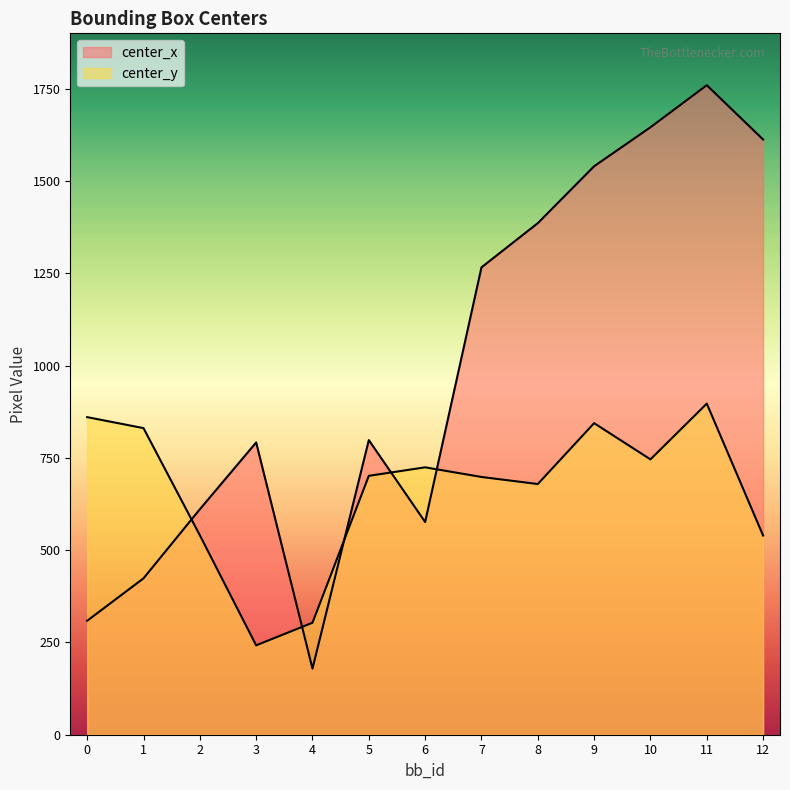

How many lines are shown in the chart?

2